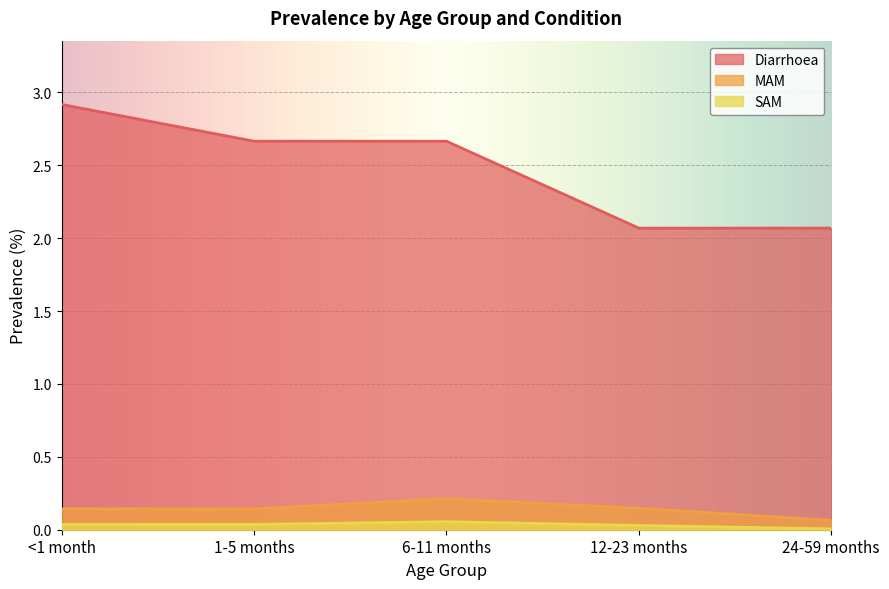

Between 6-11 months and 12-23 months, which is larger?

6-11 months